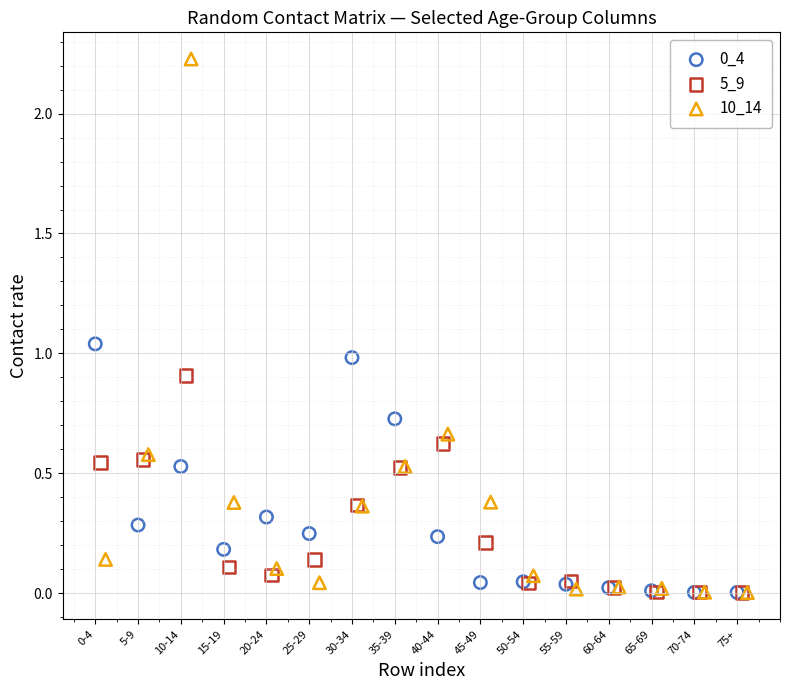

Which series contains the highest Y value?

10_14